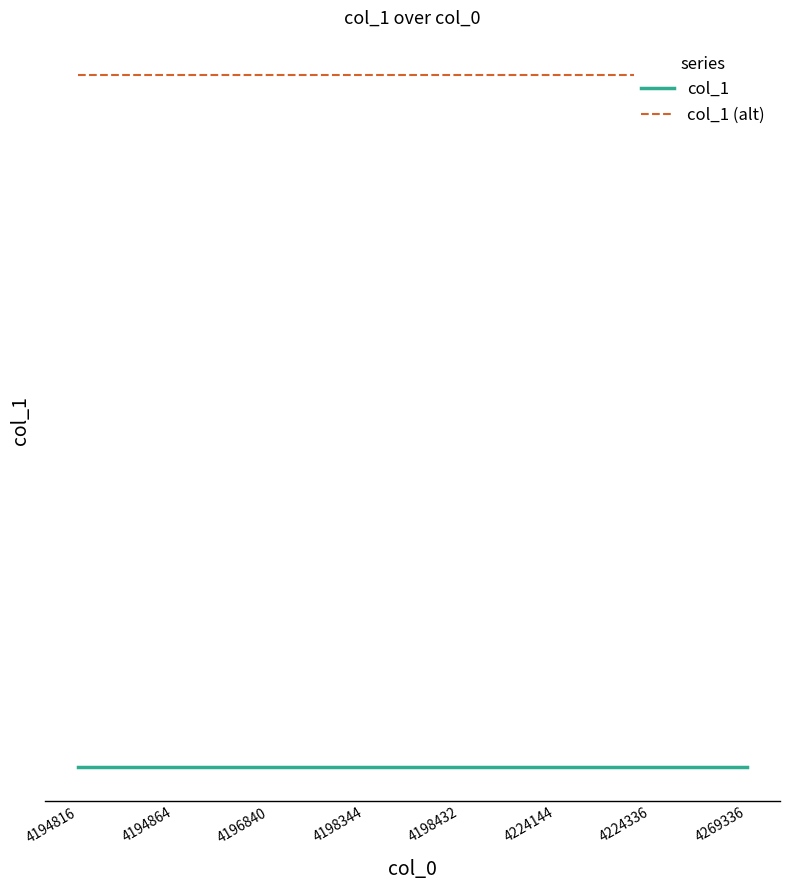

True or false: col_1 and col_1 (alt) cross at least once.

False